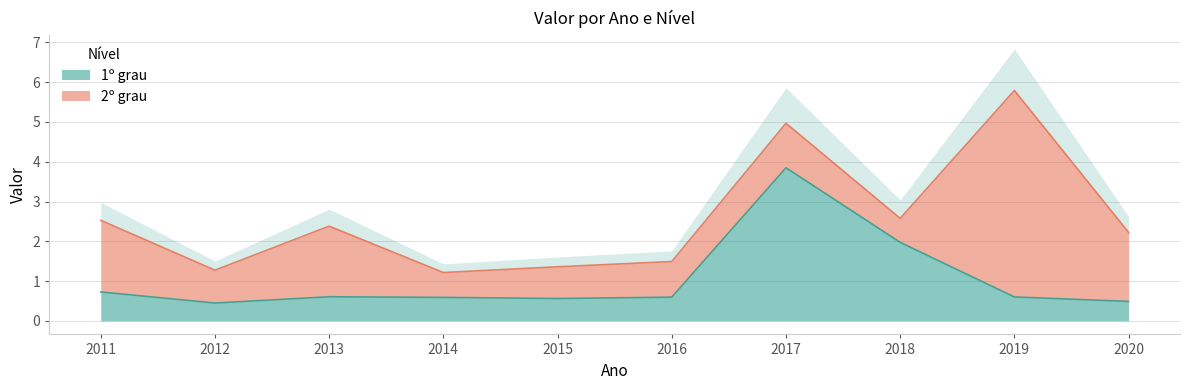

List the labels in order of value, smallest first.

2012, 2020, 2015, 2014, 2016, 2019, 2013, 2011, 2018, 2017